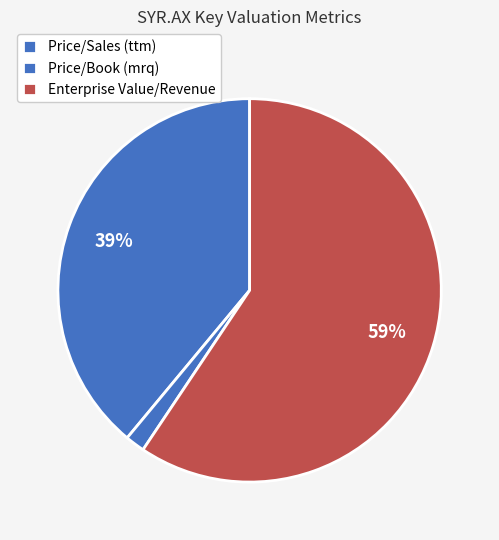

Count the number of slices in the pie.

3